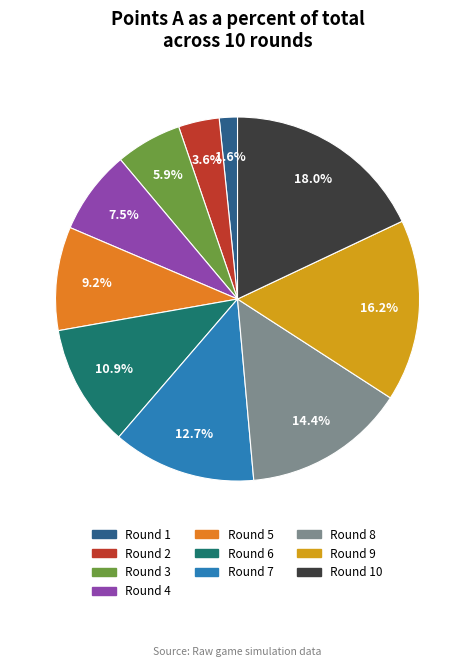

Is there a majority slice in this chart?

No